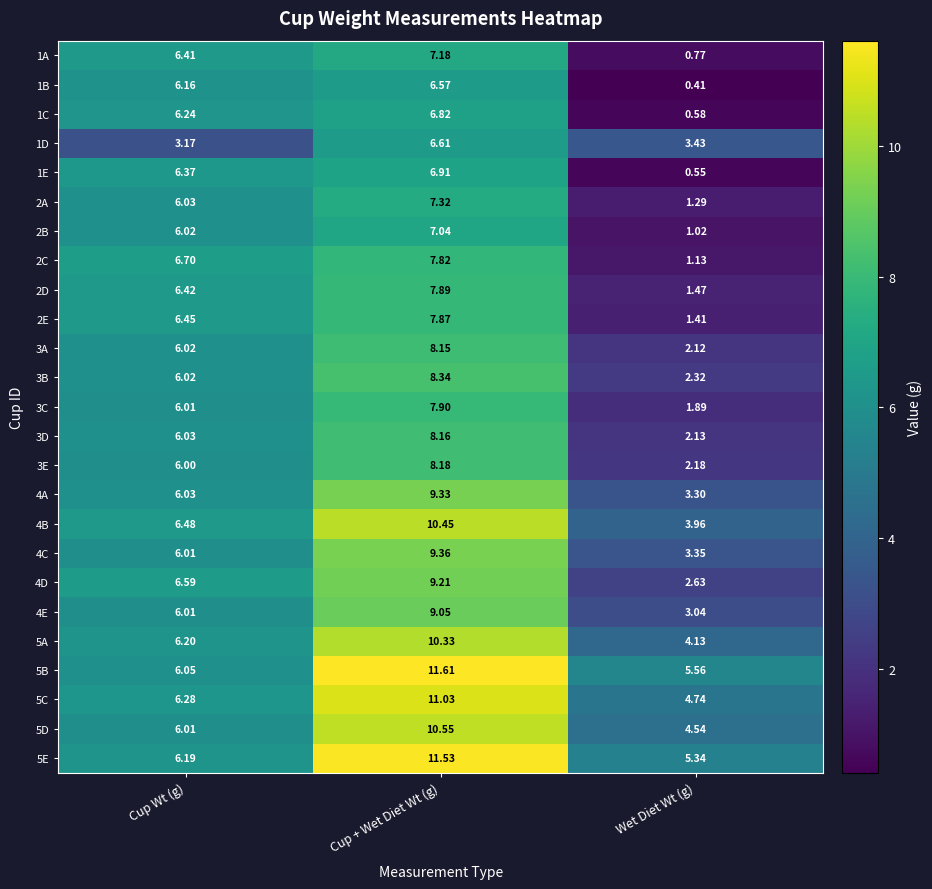

List the series in order of their peak value, lowest first.

1B, 1D, 1C, 1E, 2B, 1A, 2A, 2C, 2E, 2D, 3C, 3A, 3D, 3E, 3B, 4E, 4D, 4A, 4C, 5A, 4B, 5D, 5C, 5E, 5B